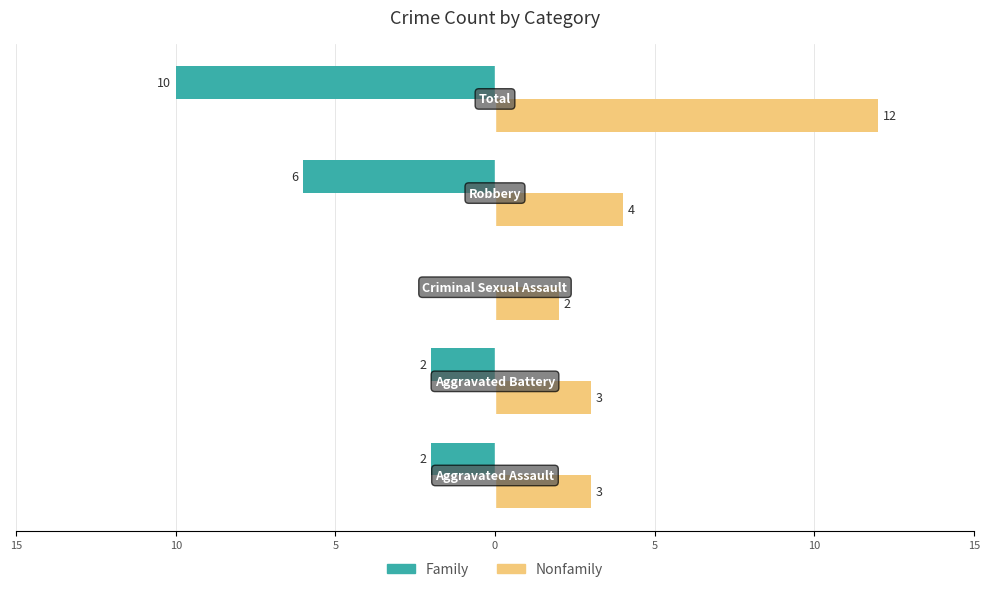

What are all the series names shown in the legend?

Family, Nonfamily